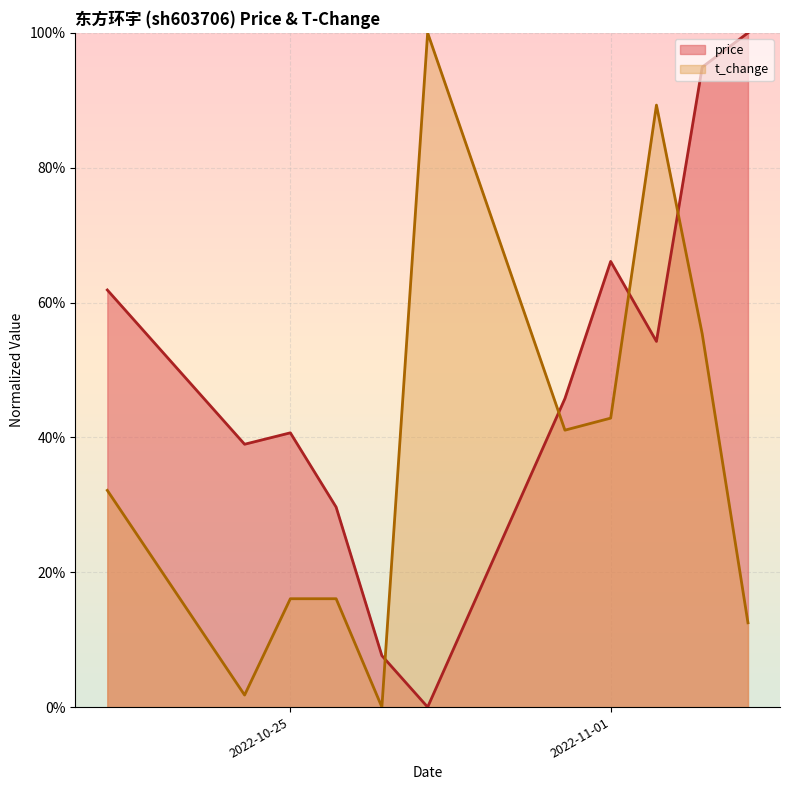

Which series has the widest spread of values?

price